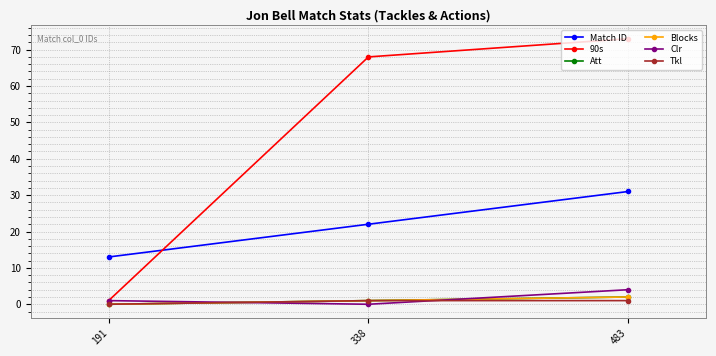

Reading left to right, what are all the values shown in this chart?

Match ID: 191=13	338=22	483=31
90s: 191=1	338=68	483=73
Att: 191=0	338=1	483=2
Blocks: 191=0	338=1	483=2
Clr: 191=1	338=0	483=4
Tkl: 191=0	338=1	483=1